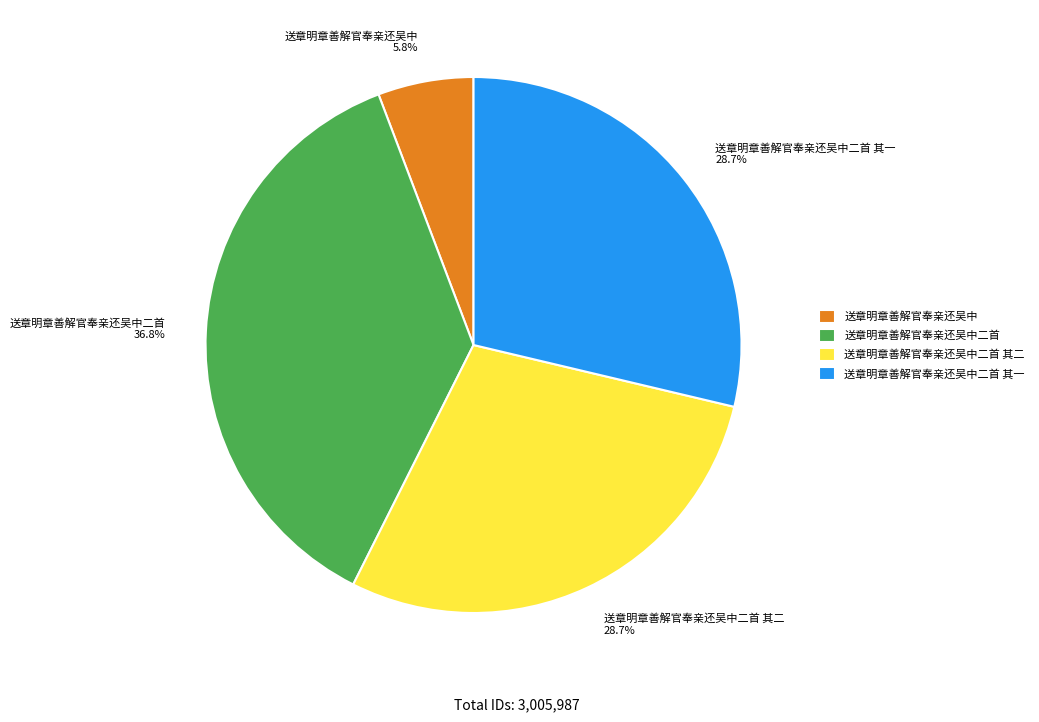

To the nearest percent, what is the difference between the 送章明章善解官奉亲还吴中 and 送章明章善解官奉亲还吴中二首 其一 slice percentages?

23%